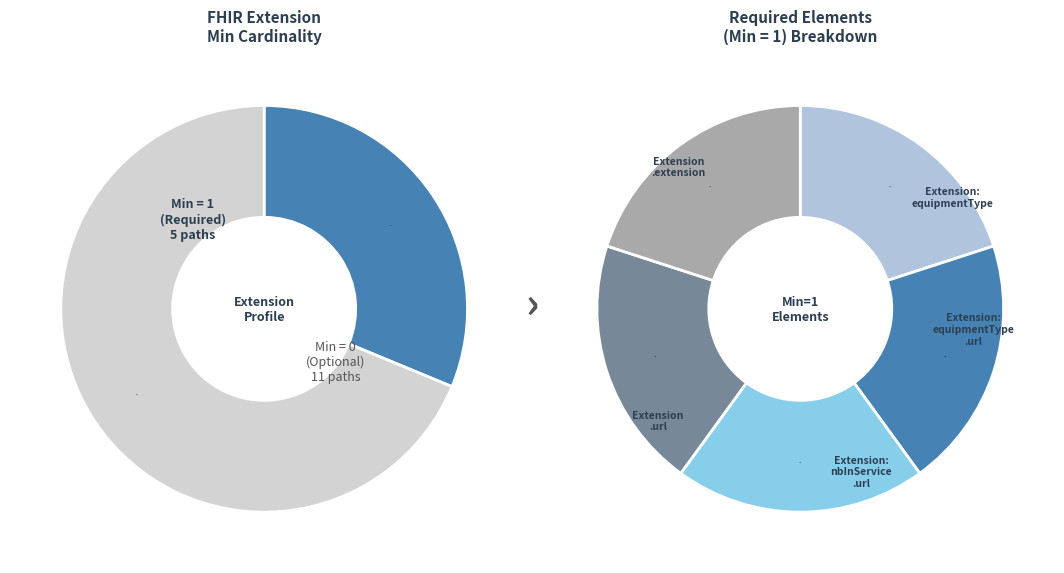

Which slice is the largest?

Extension.extension